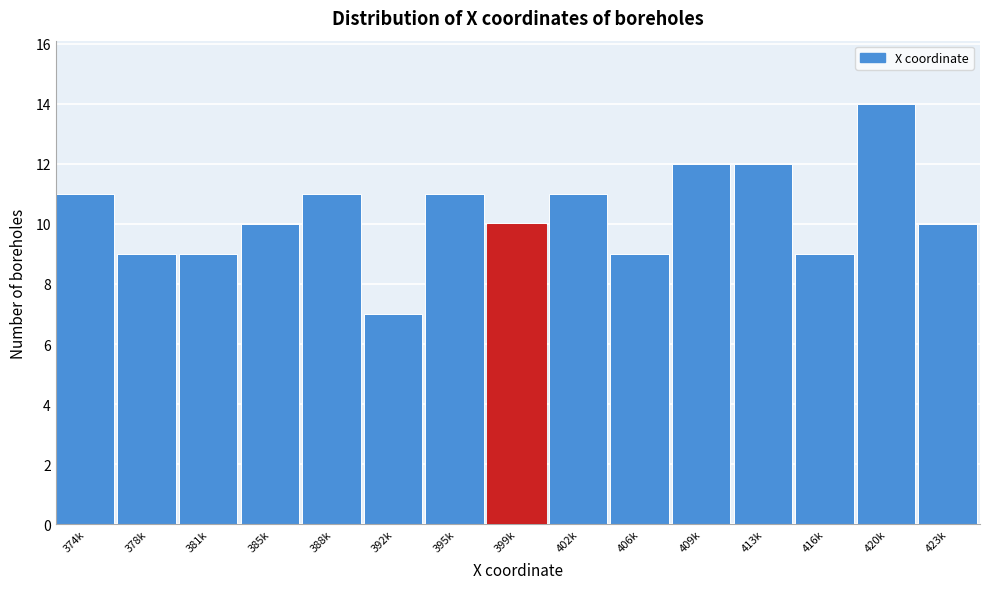

Reading right to left, list all the values displayed in this chart.

10	14	9	12	12	9	11	10	11	7	11	10	9	9	11